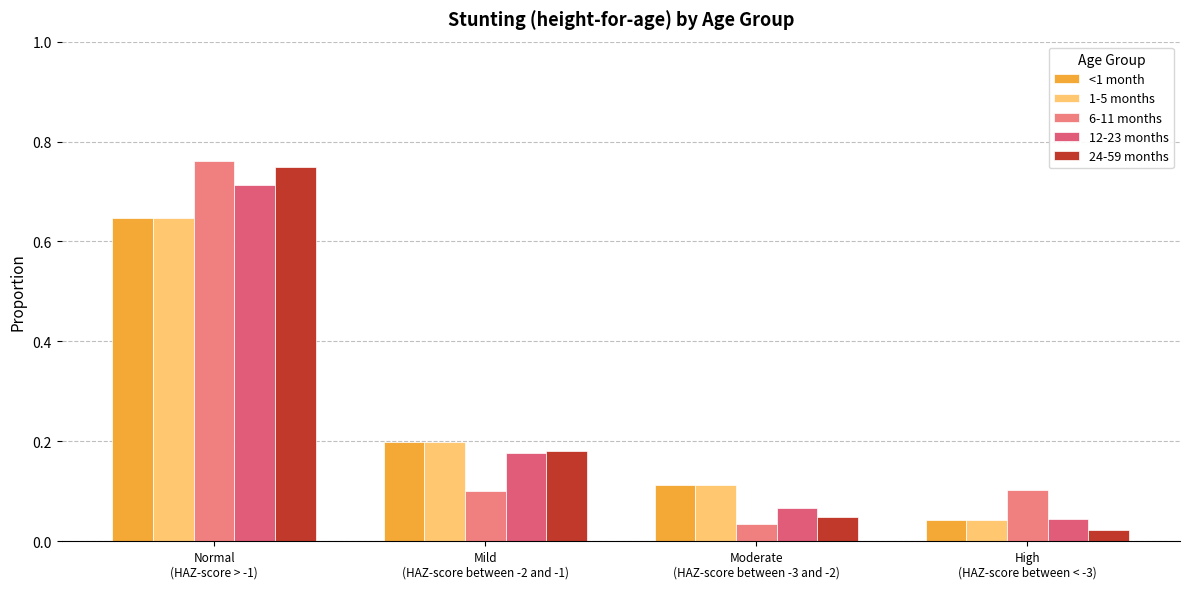

What is the sum of all <1 month values?

1.0